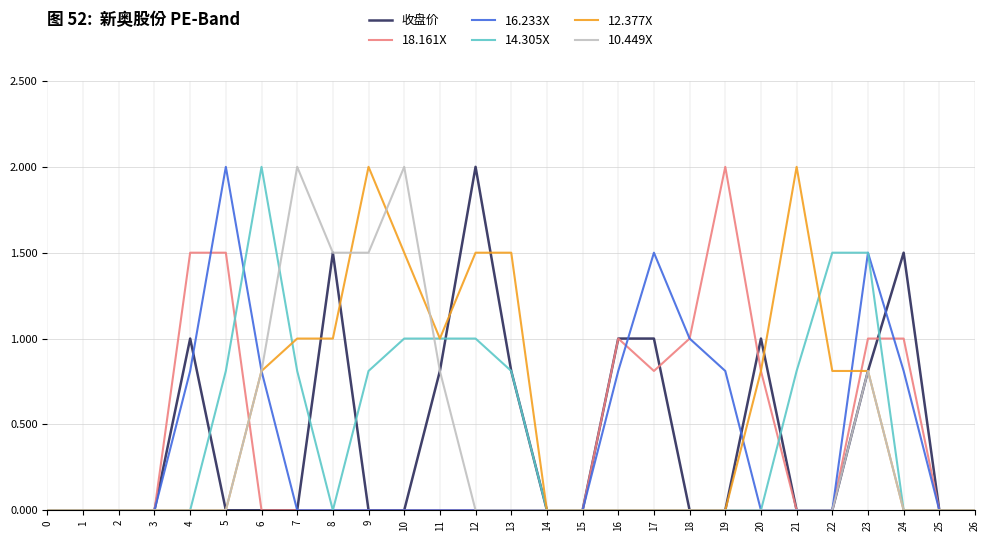

The 12.377X series shows 0.0 at 26. True or false?

True